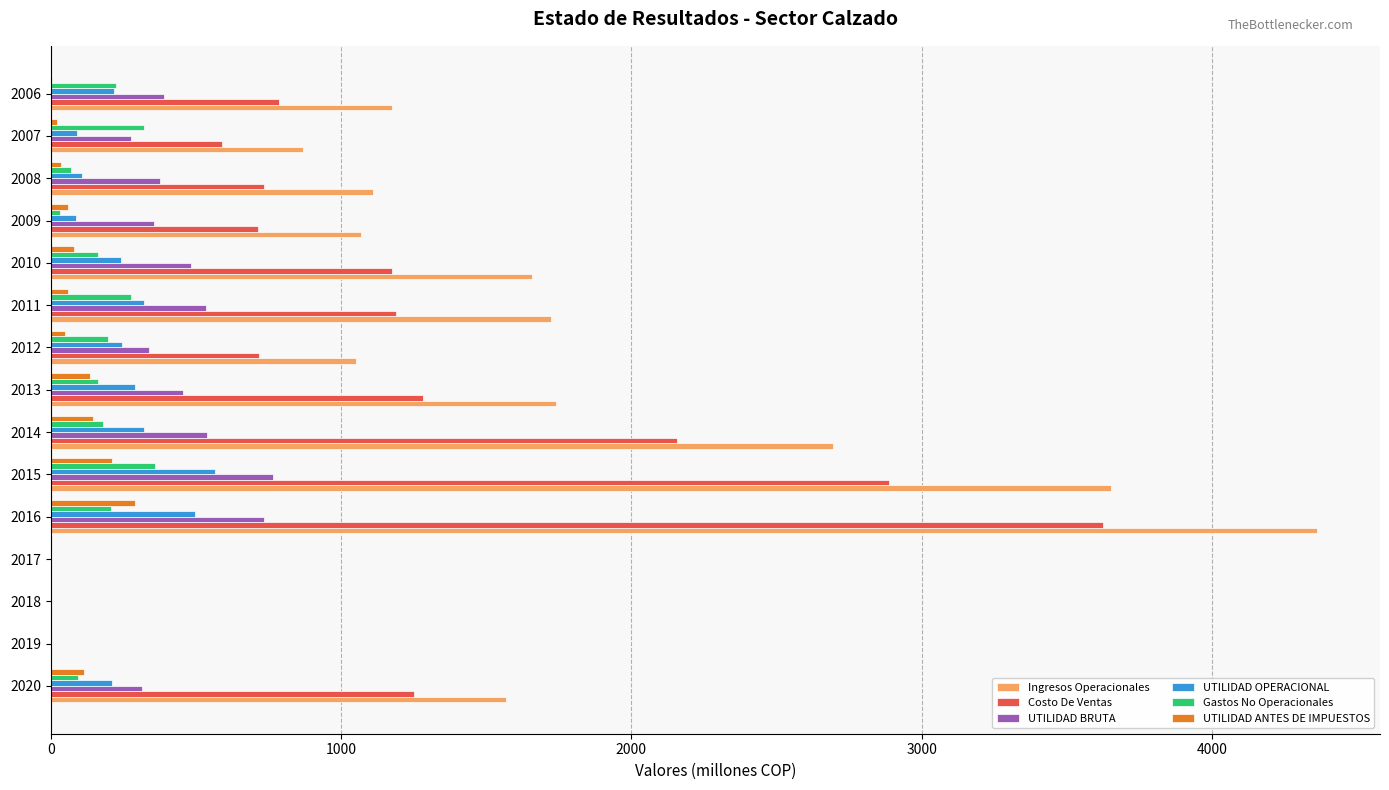

What is the average value of the UTILIDAD BRUTA series?

370.9